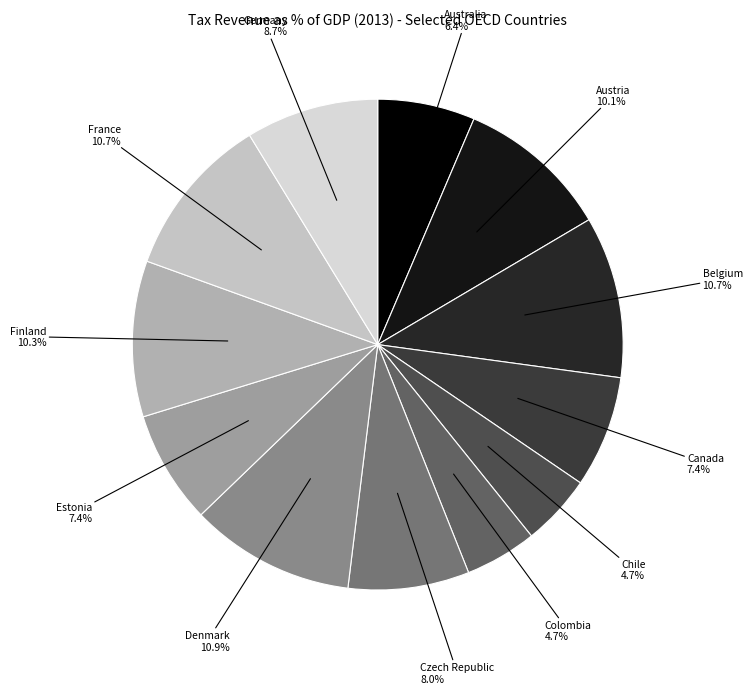

How many segments does this pie chart have?

12